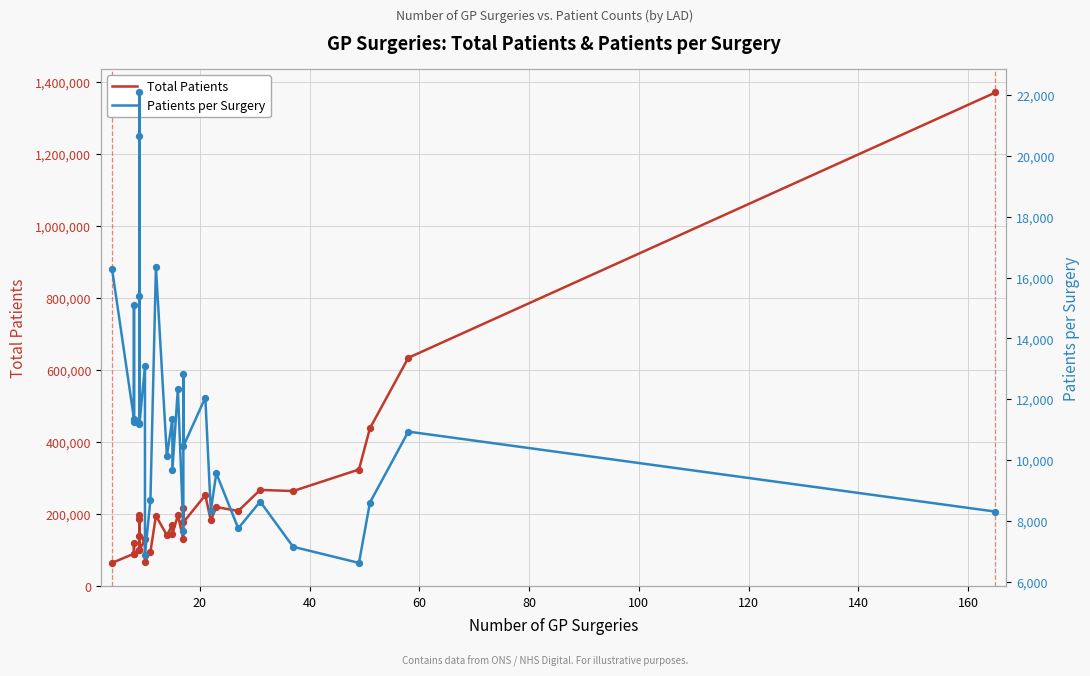

Is the value of Patients per Surgery at 0 greater than the value of Total Patients at 13?

No